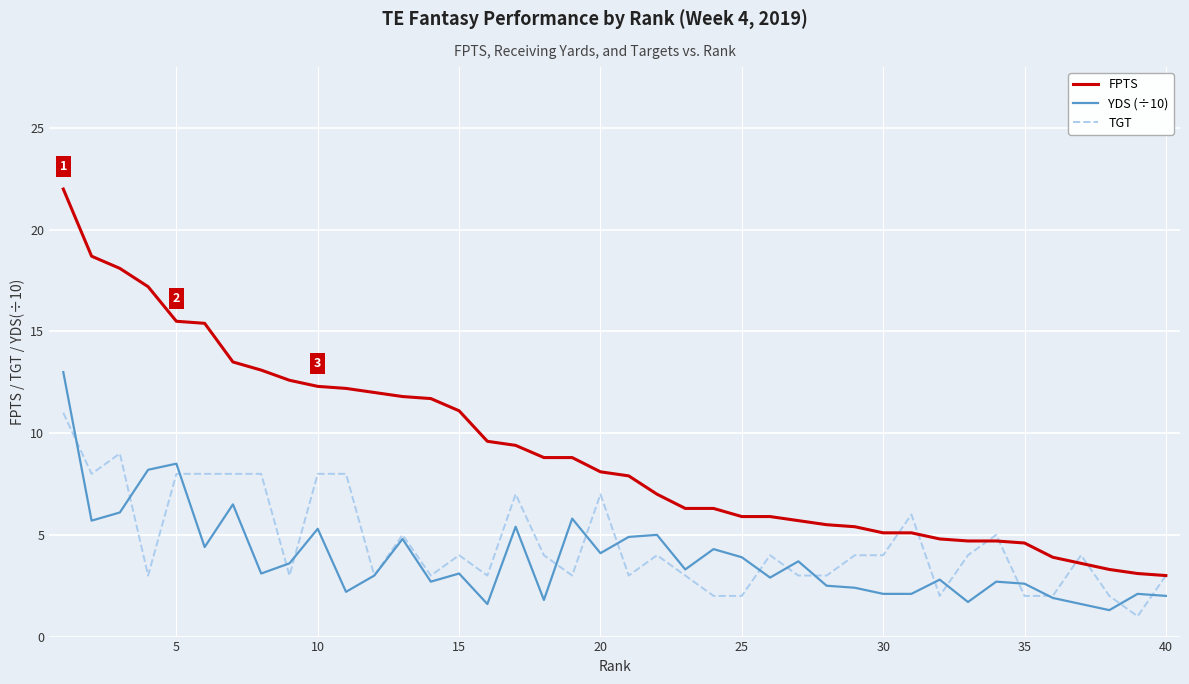

What is the lowest value of the YDS (÷10) series?

1.3